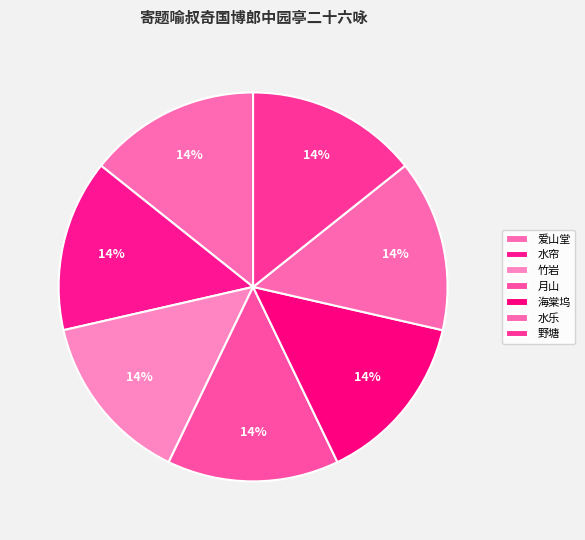

Count the number of slices in the pie.

7